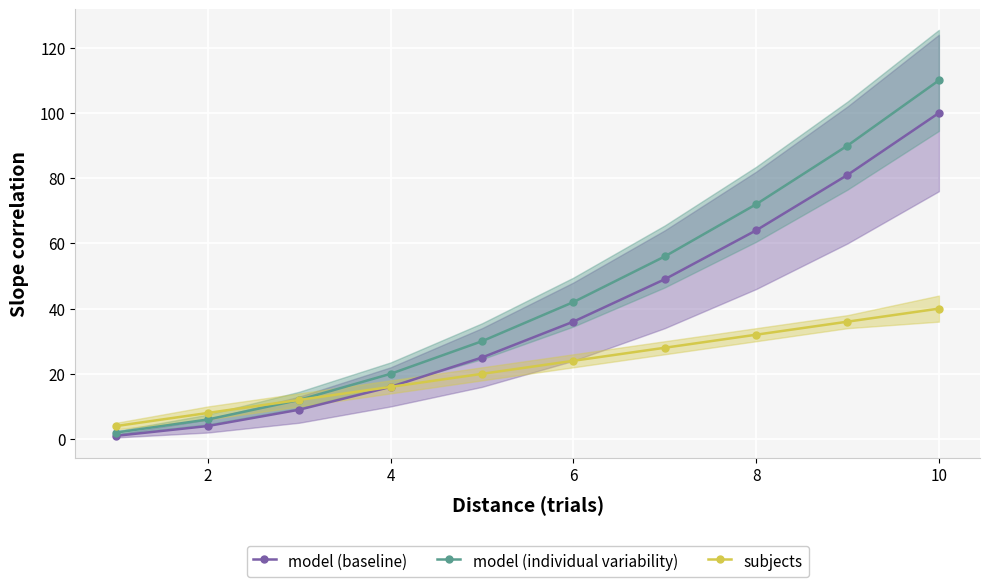

At which category is the sum across all series the highest?

10.0